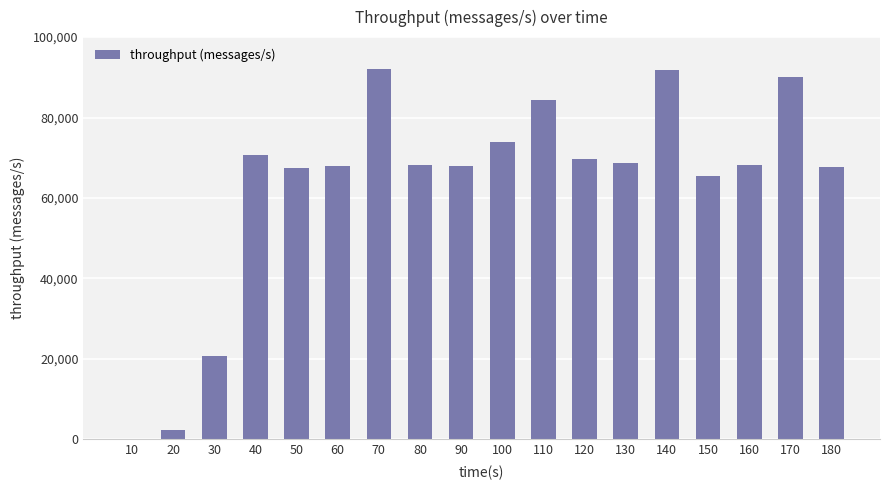

How many data points does each series have?

18